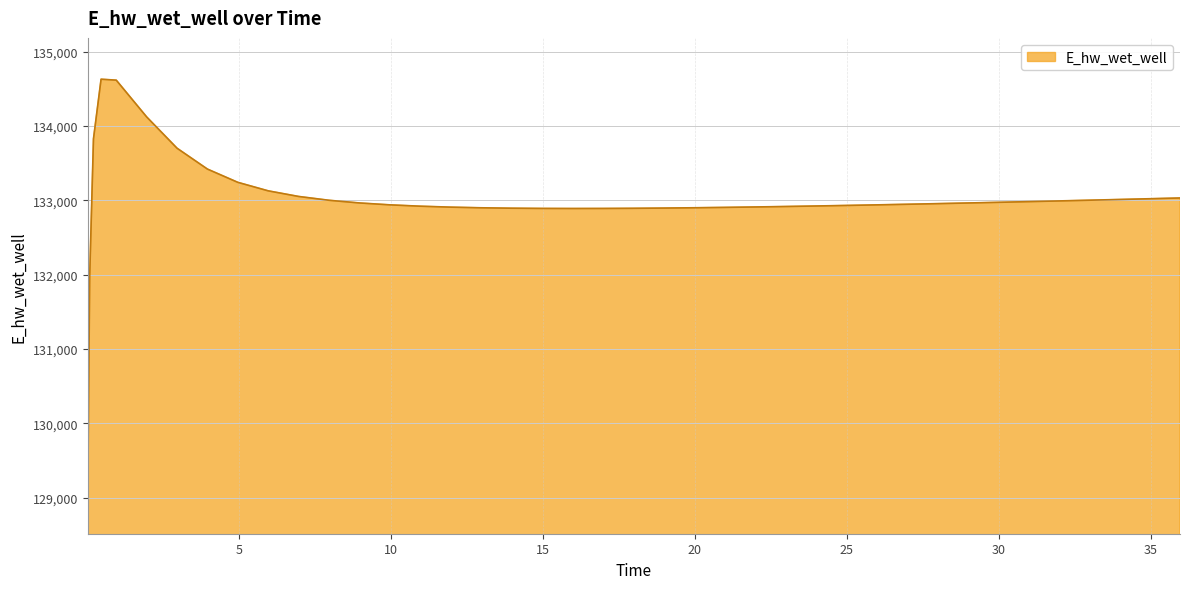

What is the difference between the maximum and minimum values?

5557.7